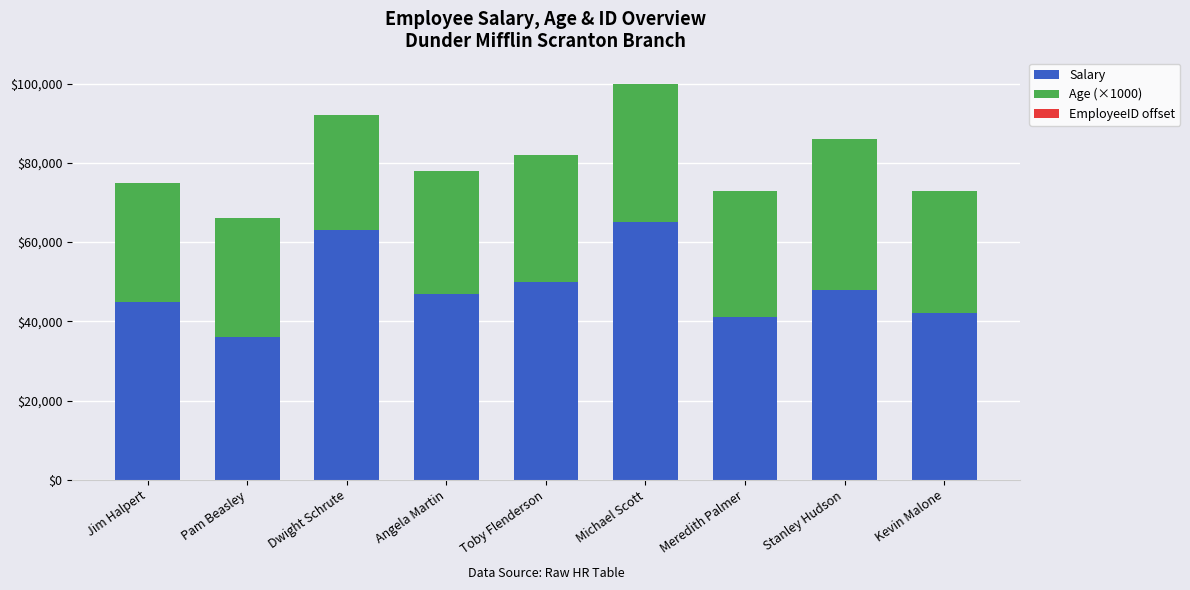

At which category is the sum across all series the highest?

Michael Scott